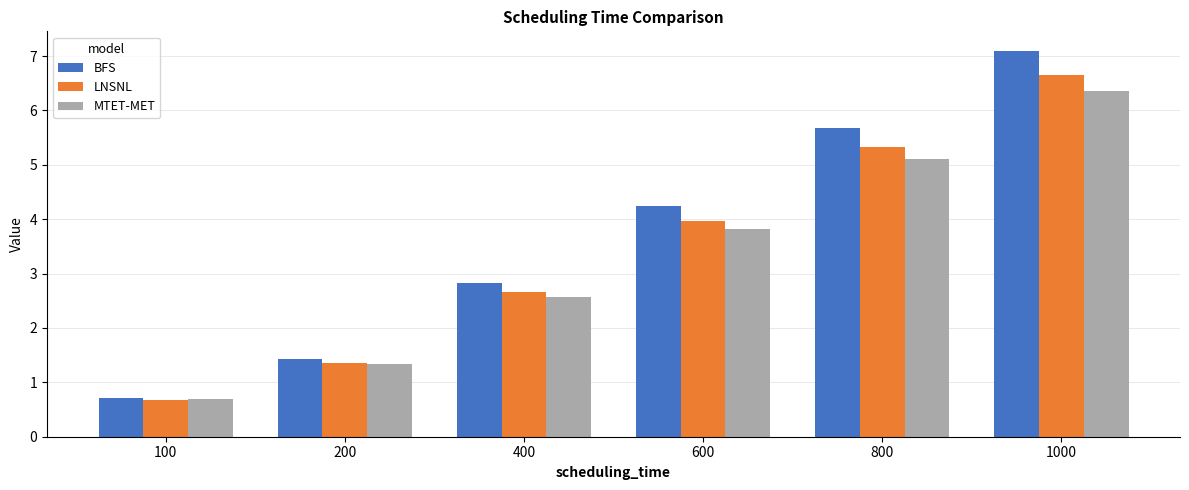

Reading right to left, extract all data points from this chart.

BFS: 1000=7.1	800=5.7	600=4.2	400=2.8	200=1.4	100=0.7
LNSNL: 1000=6.7	800=5.3	600=4.0	400=2.7	200=1.3	100=0.7
MTET-MET: 1000=6.4	800=5.1	600=3.8	400=2.6	200=1.3	100=0.7